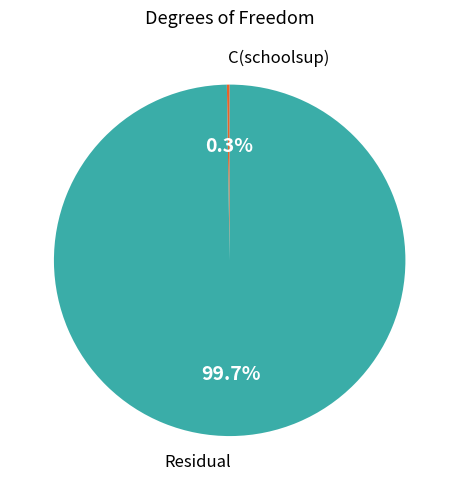

Does any single category account for the majority?

Yes